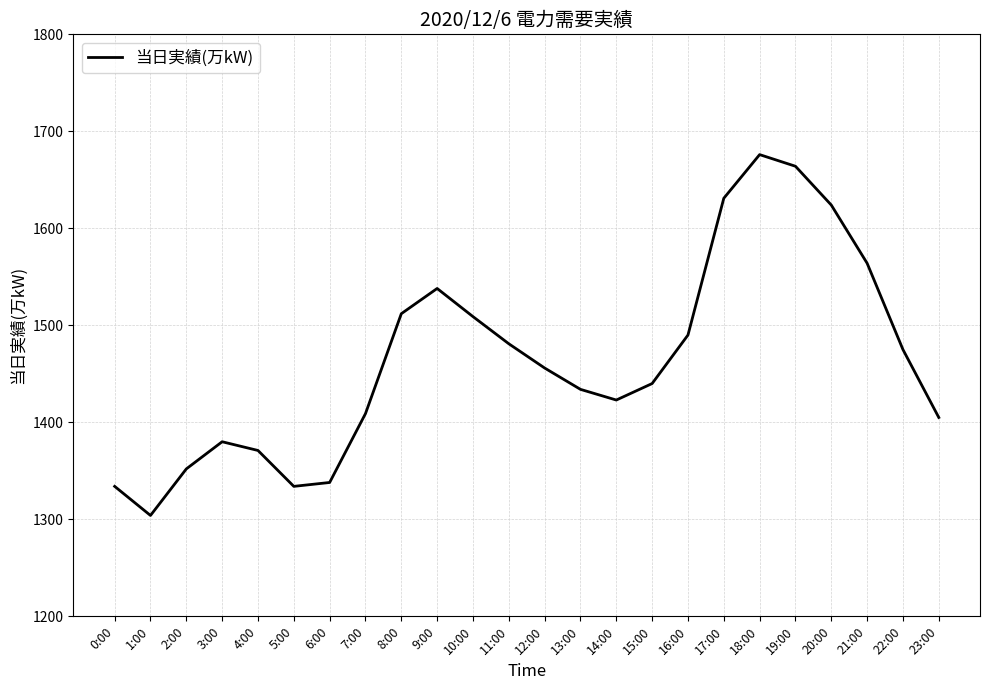

The chart shows a value of 1423 at 14:00. True or false?

True